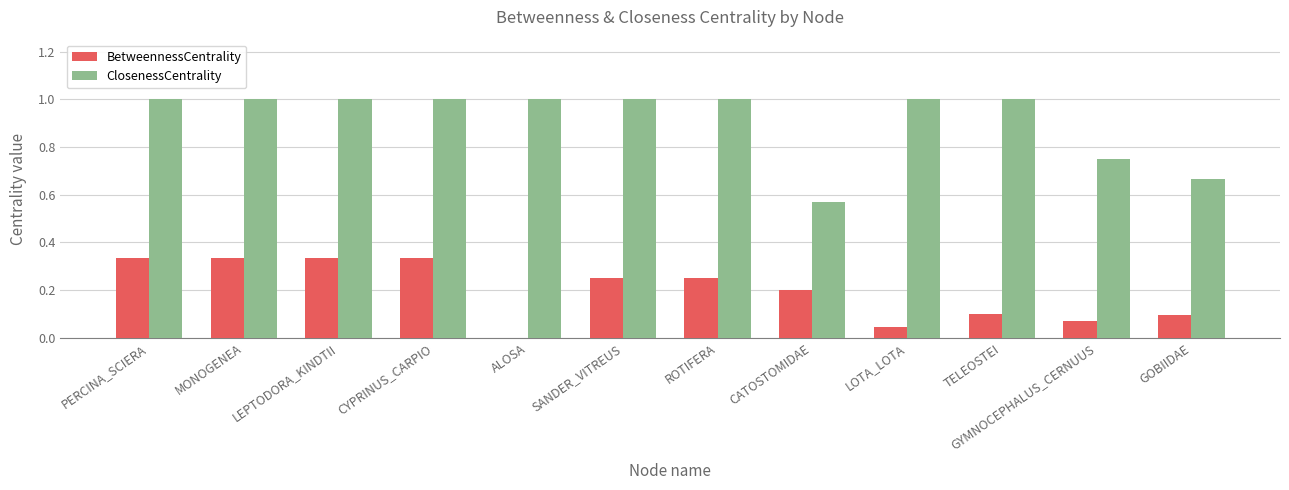

True or false: ClosenessCentrality has a value of 1.2 at GOBIIDAE.

False